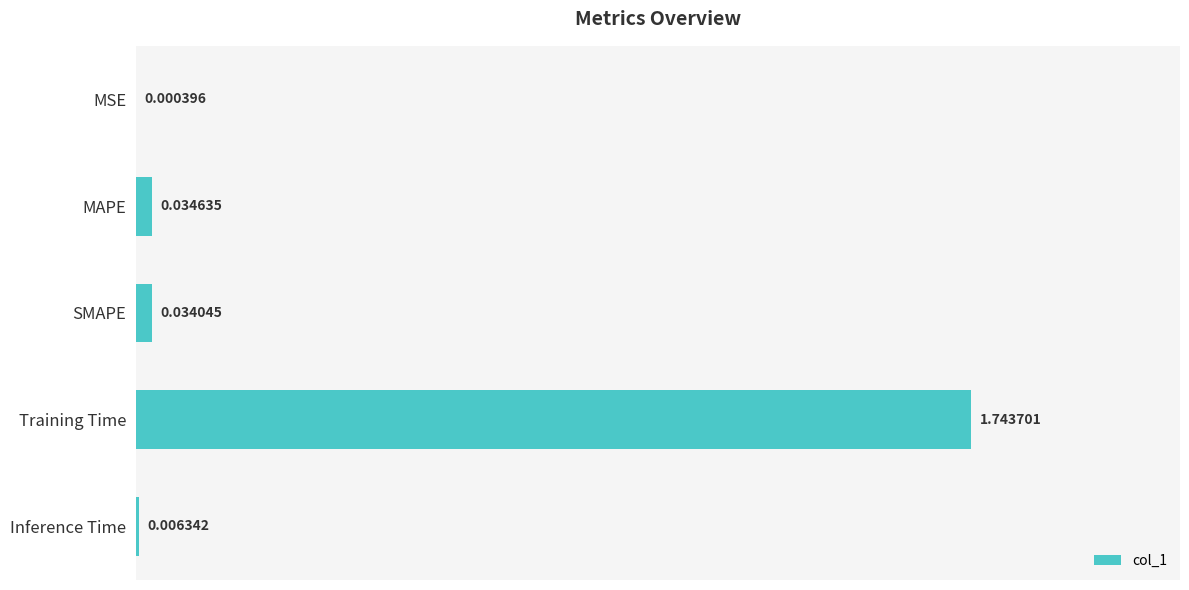

What is the average value?

0.4